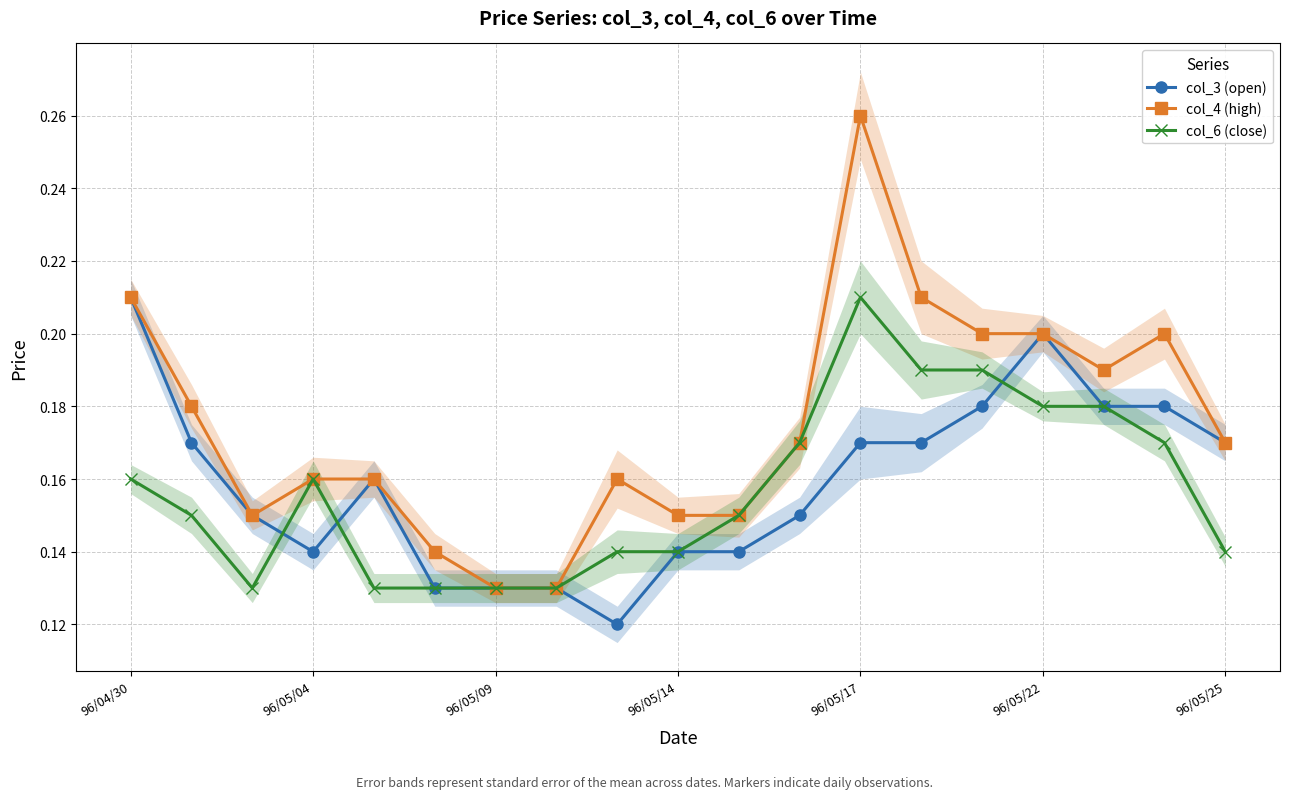

Is it true that col_6 (close) equals 0.0 at 96/04/30?

False